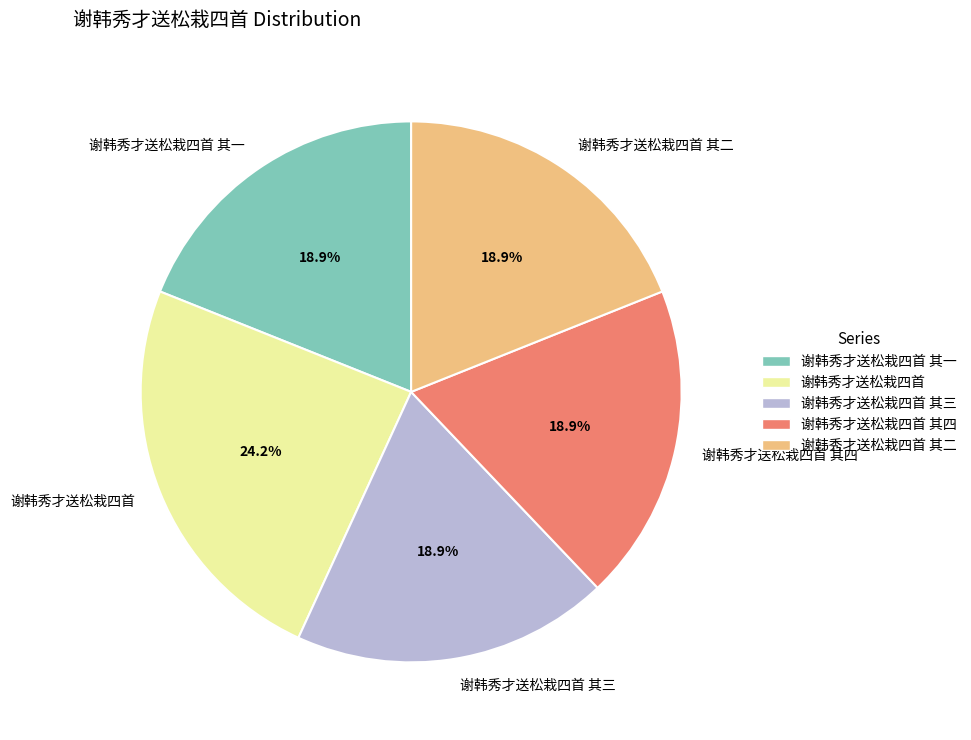

To the nearest percent, what percentage of the pie is 谢韩秀才送松栽四首 其一?

19%